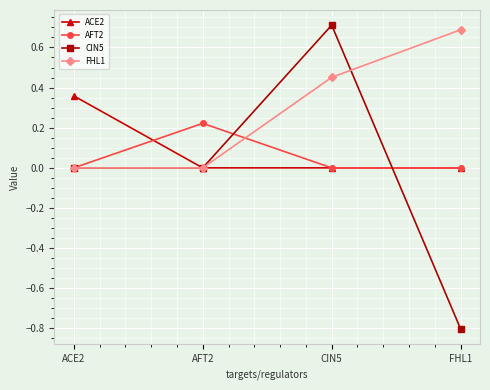

Which series has the largest total across all categories?

FHL1